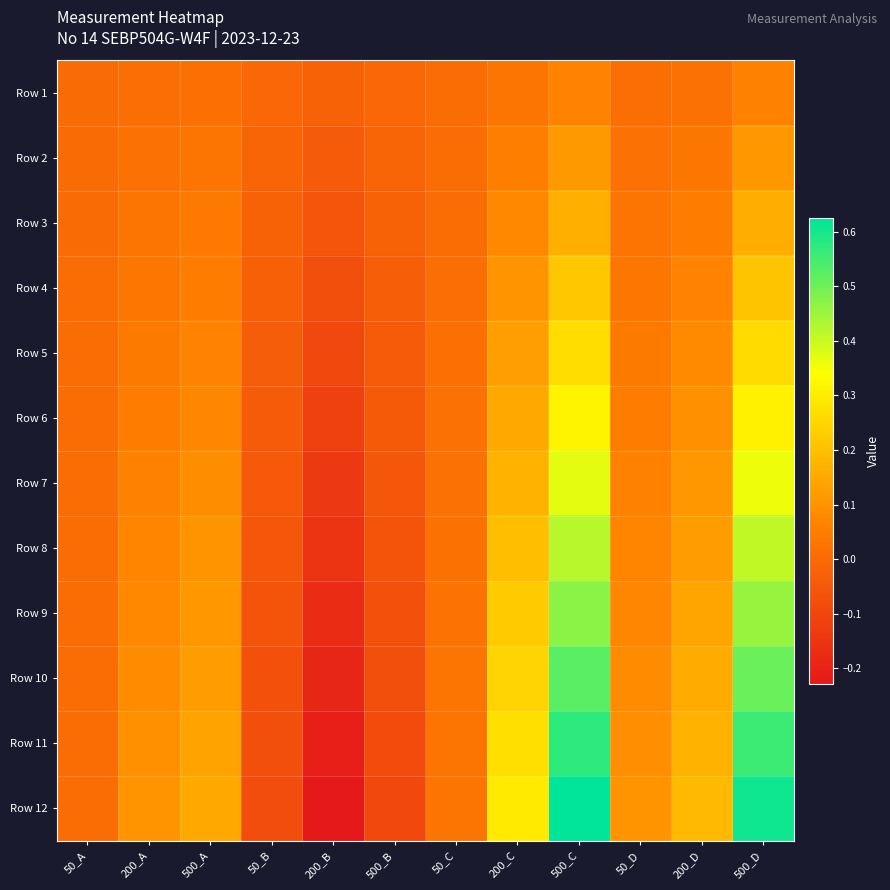

What is the smallest value displayed?

-0.2